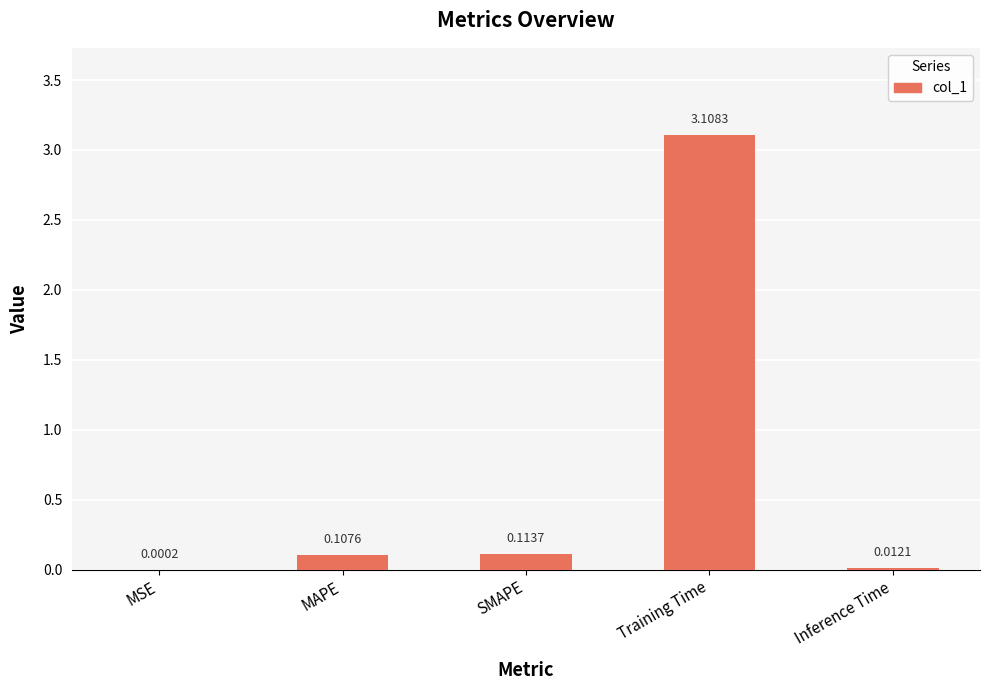

The value at Training Time is 1.0. True or false?

False